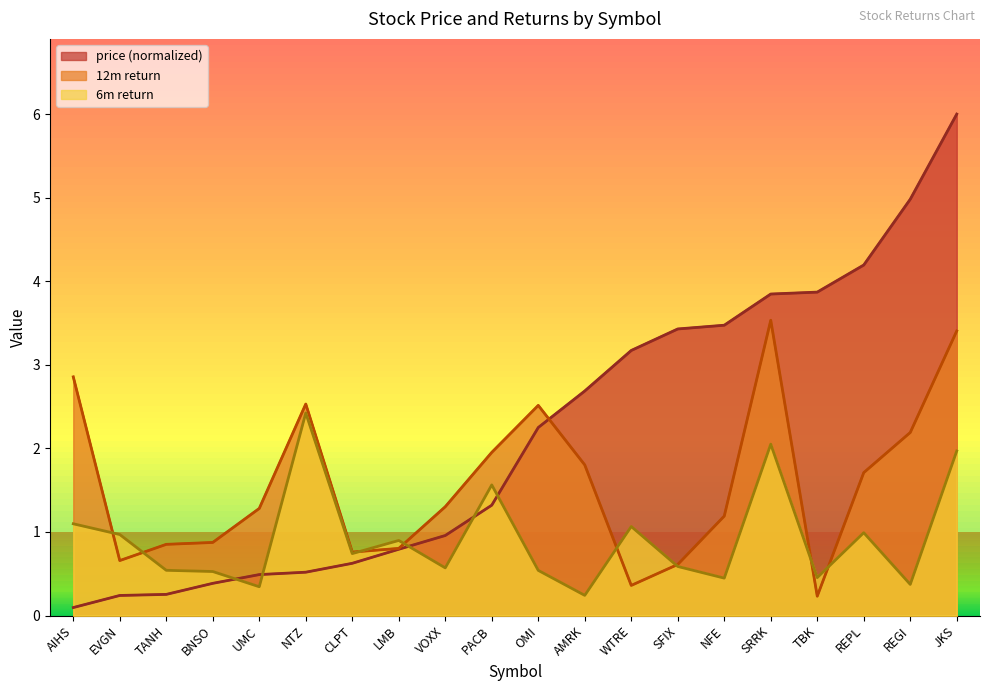

What are all the series names shown in the legend?

price, 12m, 6m